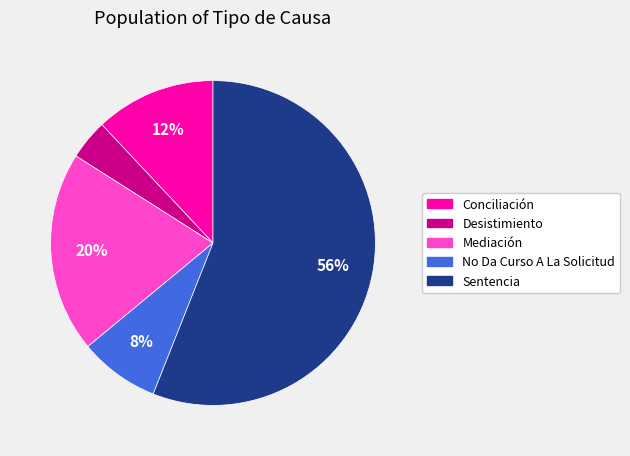

Which slice is the smallest?

Desistimiento